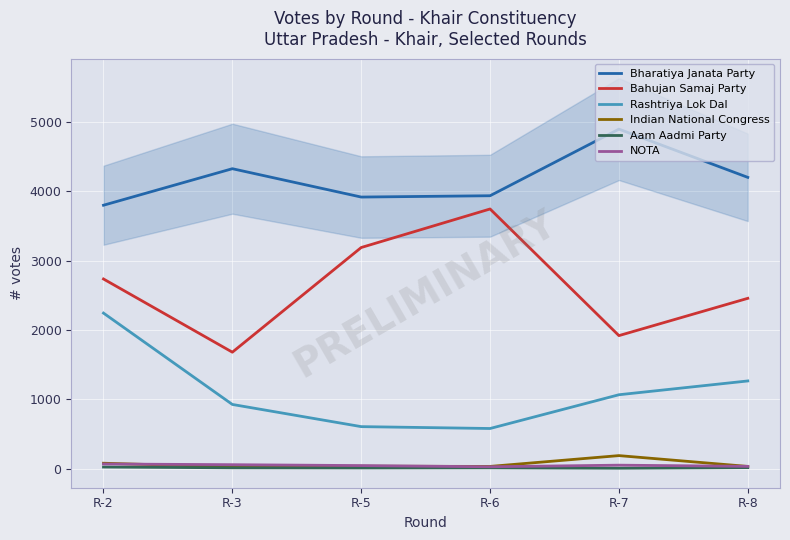

True or false: Rashtriya Lok Dal has more than 2 points higher than both neighbors.

False